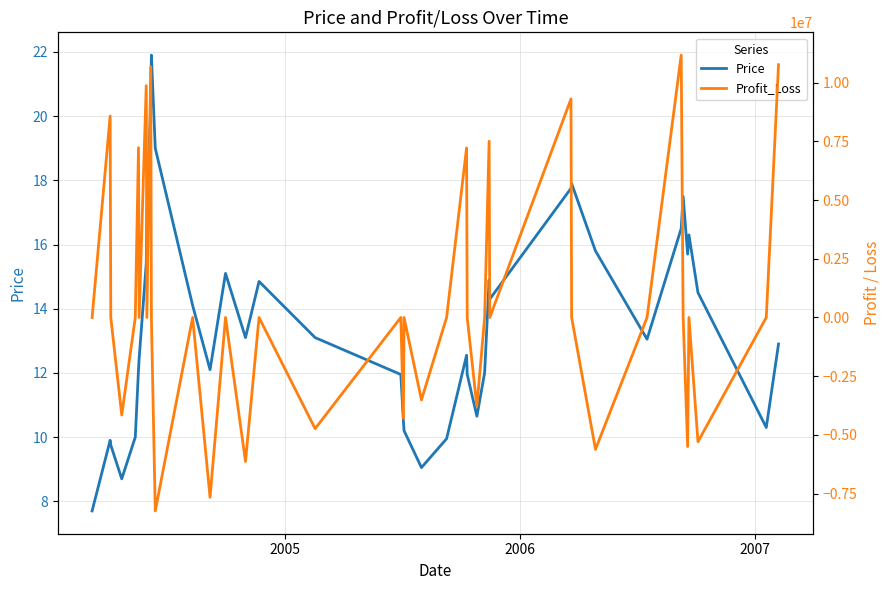

Reading left to right, extract all data points from this chart.

Price: 7.7	9.9	9.8	8.7	10.0	12.1	12.4	15.4	16.9	20.4	21.9	19.0	14.1	12.1	15.1	13.1	14.8	13.1	11.9	10.5	10.2	9.1	9.9	12.6	11.9	10.7	12.0	14.9	14.3	17.8	17.9	15.8	13.1	16.5	17.5	15.7	16.3	14.5	10.3	12.9
Profit_Loss: 0.0	8571426.6	0.0	-4153845.1	0.0	7227691.8	0.0	9867752.9	0.0	10668378.0	0.0	-8234065.7	0.0	-7652104.0	0.0	-6131818.0	0.0	-4733062.2	0.0	-4299080.3	0.0	-3509897.8	0.0	7217644.2	0.0	-3790018.7	0.0	7503506.4	0.0	9301127.6	0.0	-5614112.7	0.0	11166770.2	0.0	-5493218.4	0.0	-5291013.6	0.0	10758966.4